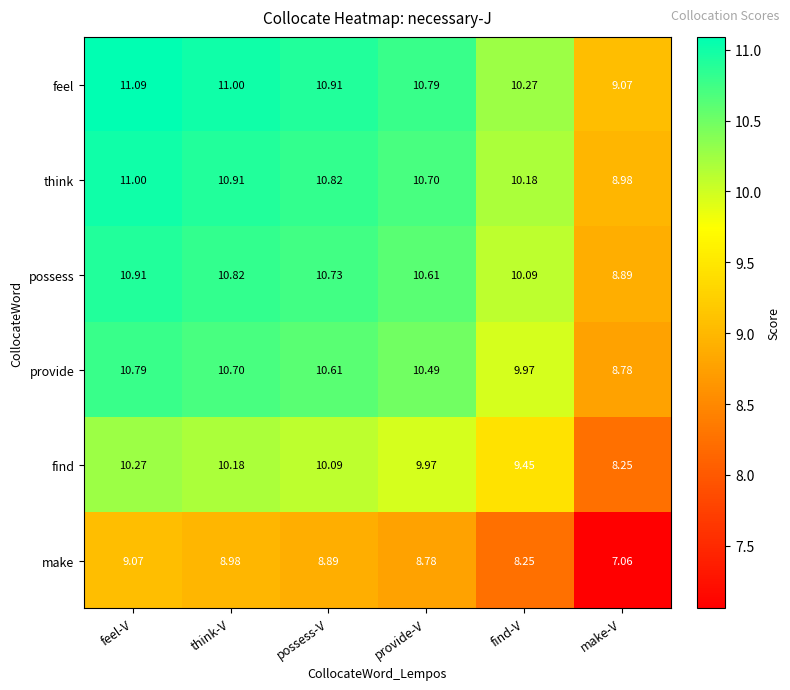

At which label does make reach its minimum?

make-V